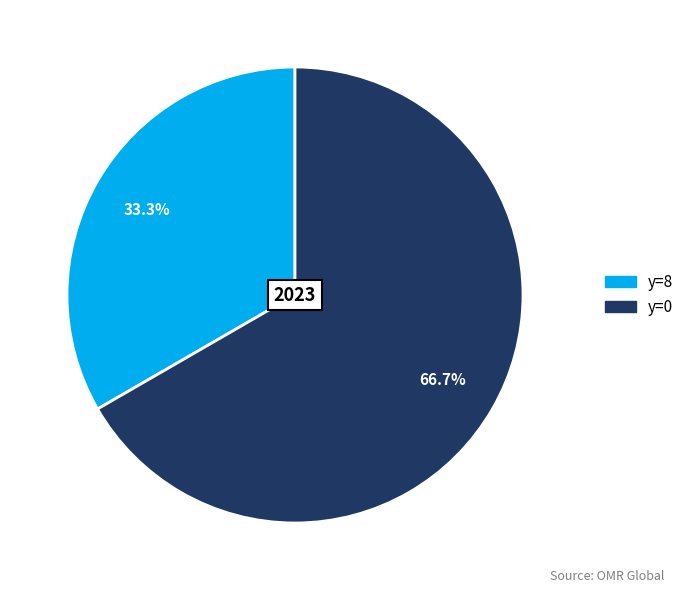

Is there a majority slice in this chart?

Yes